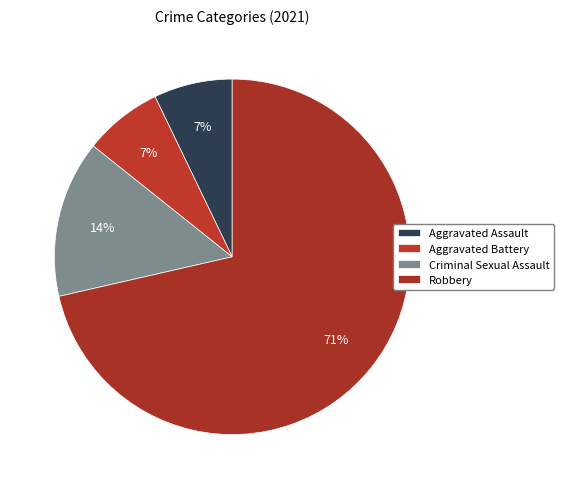

How many slices are in this pie chart?

4